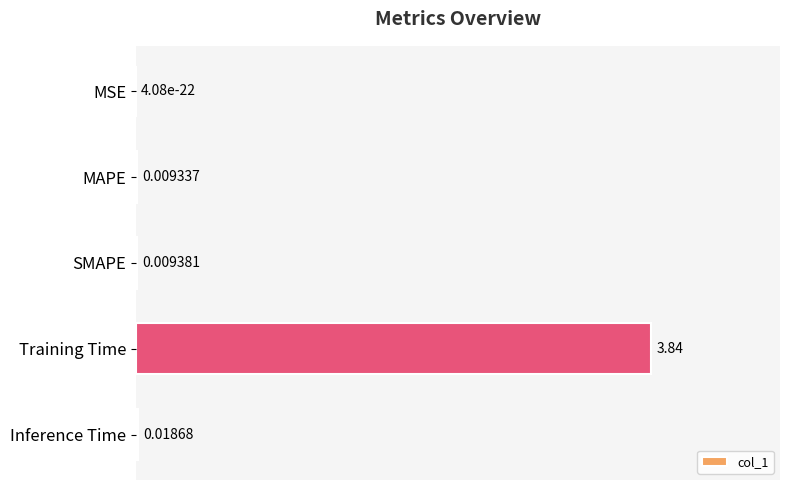

Between MAPE and SMAPE, which is larger?

SMAPE